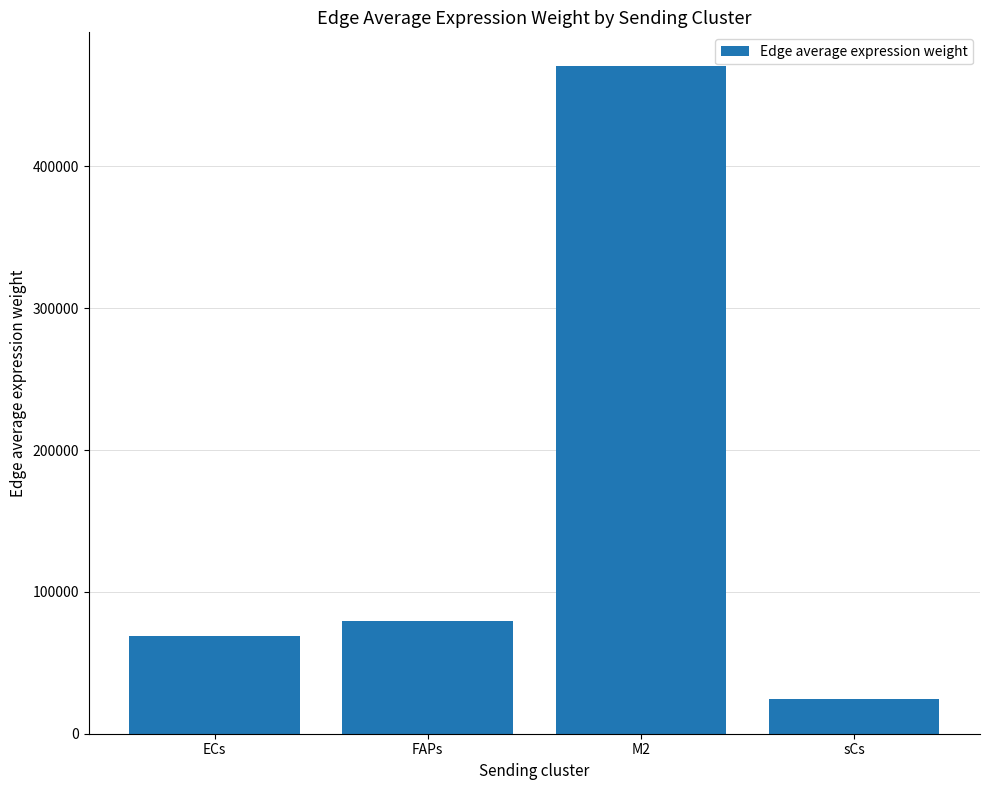

Reading right to left, what are all the values shown in this chart?

sCs=24568.7	M2=471033.6	FAPs=79760.5	ECs=68601.7